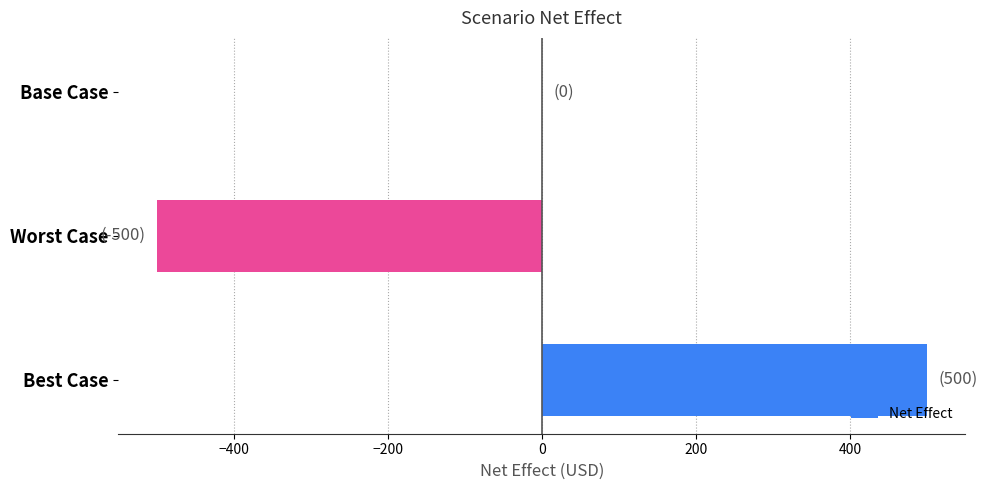

What is the maximum value shown in the chart?

500